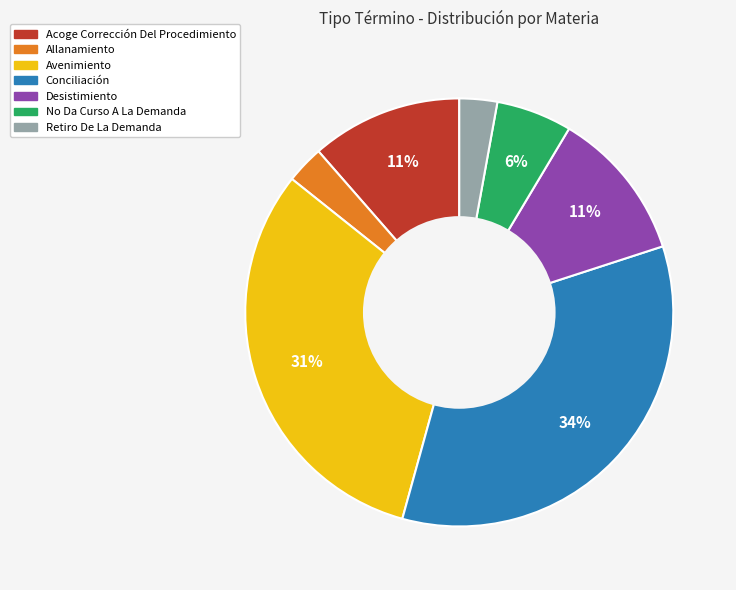

True or false: Avenimiento accounts for 38% of the total.

False